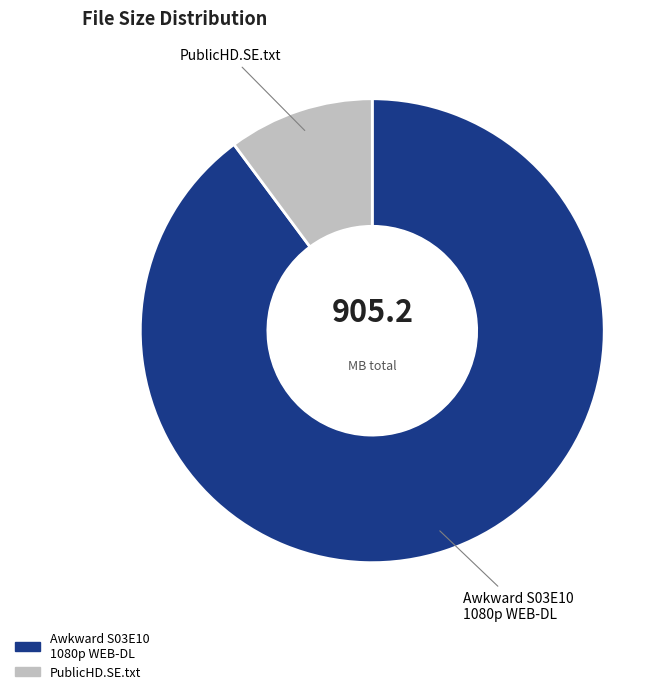

Is there any slice that represents more than half of the pie?

Yes